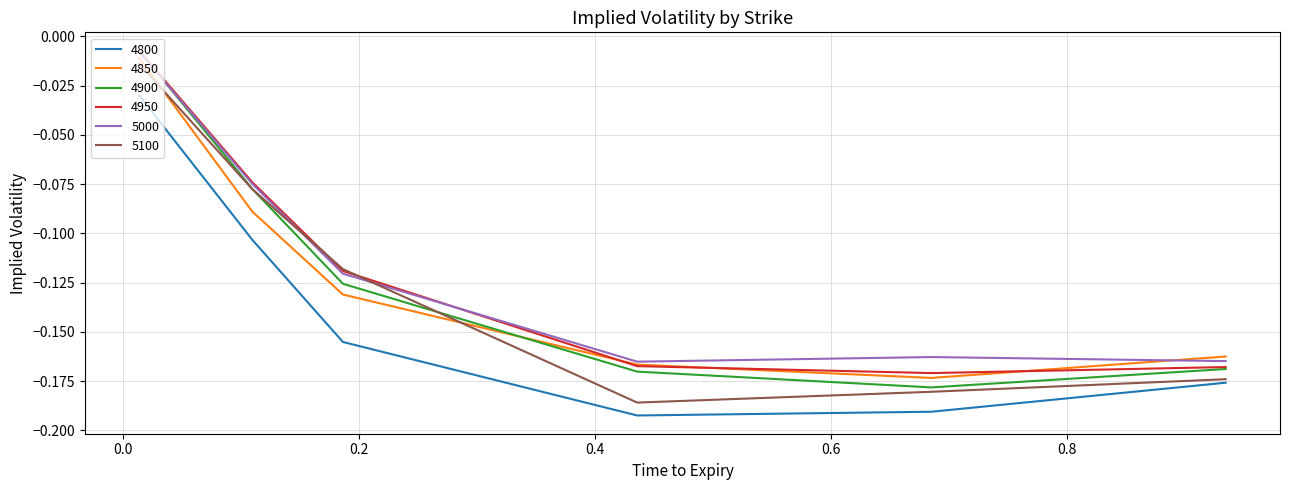

True or false: 4900 and 4850 intersect in this chart.

True